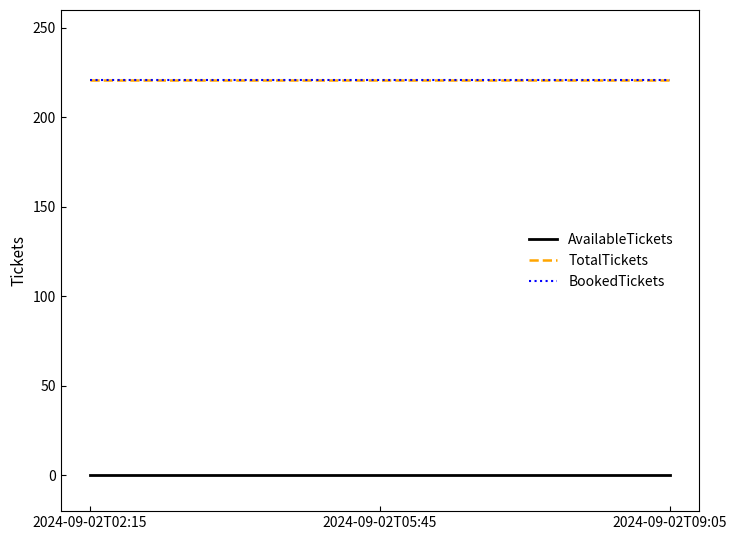

Does the chart display data point markers on the line(s)?

No